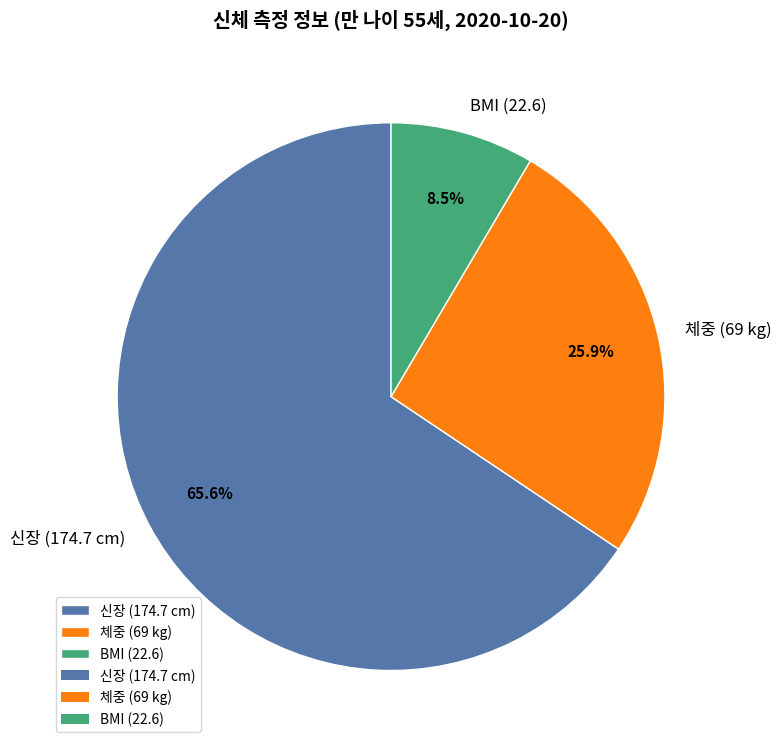

Rank the categories by value from lowest to highest.

BMI (22.6), 체중 (69 kg), 신장 (174.7 cm)